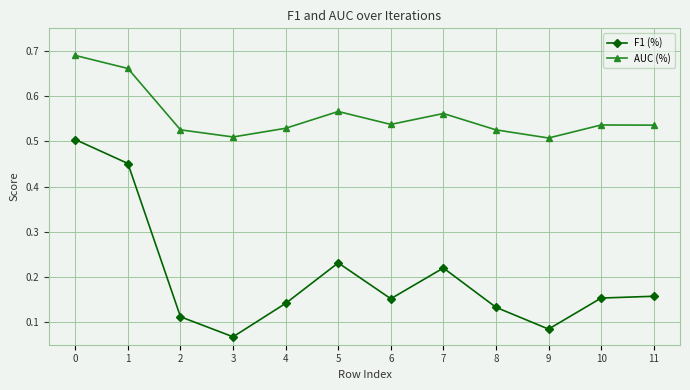

List the series in order of their overall mean, highest first.

AUC (%), F1 (%)